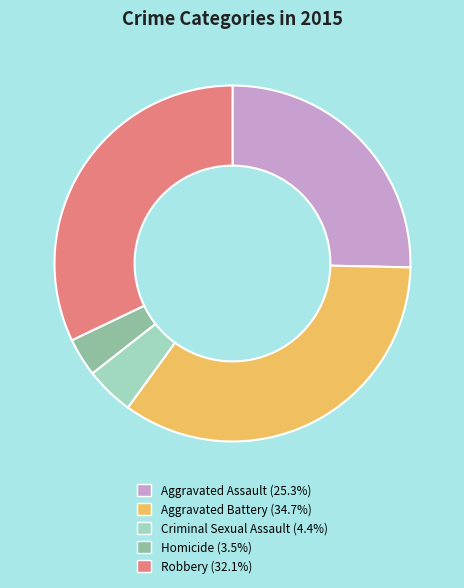

True or false: Criminal Sexual Assault accounts for 10% of the total.

False